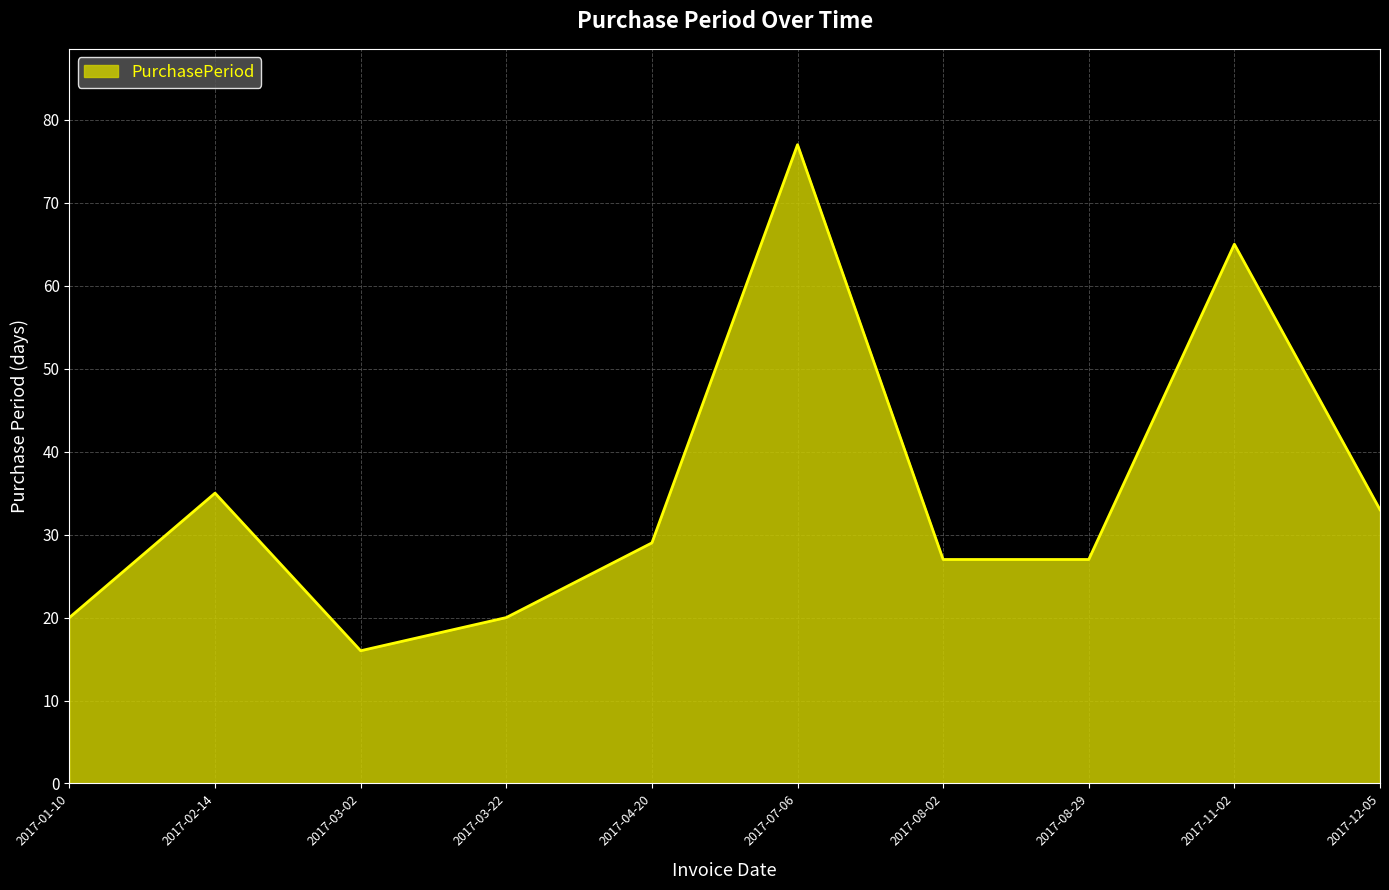

Reading left to right, what are all the values shown in this chart?

2017-01-10=20	2017-02-14=35	2017-03-02=16	2017-03-22=20	2017-04-20=29	2017-07-06=77	2017-08-02=27	2017-08-29=27	2017-11-02=65	2017-12-05=33